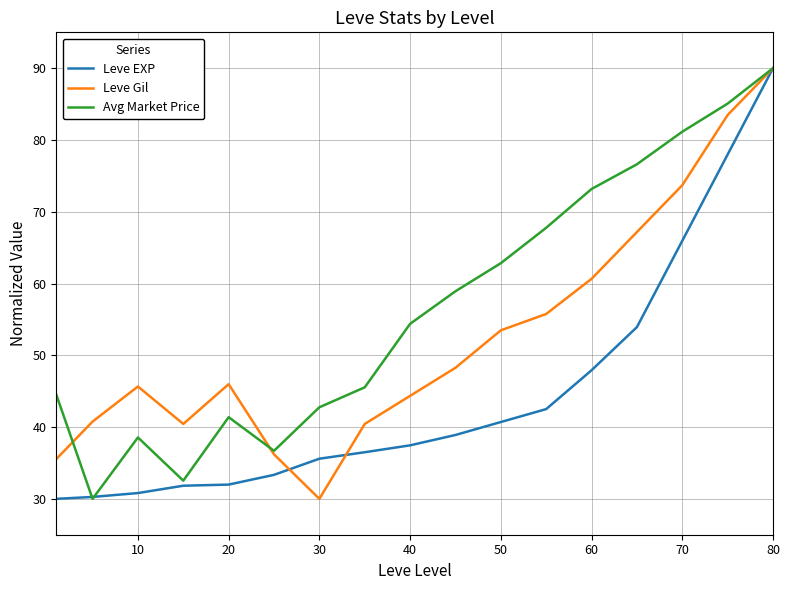

List the series in order of their overall mean, lowest first.

Leve EXP, Leve Gil, Avg Market Price